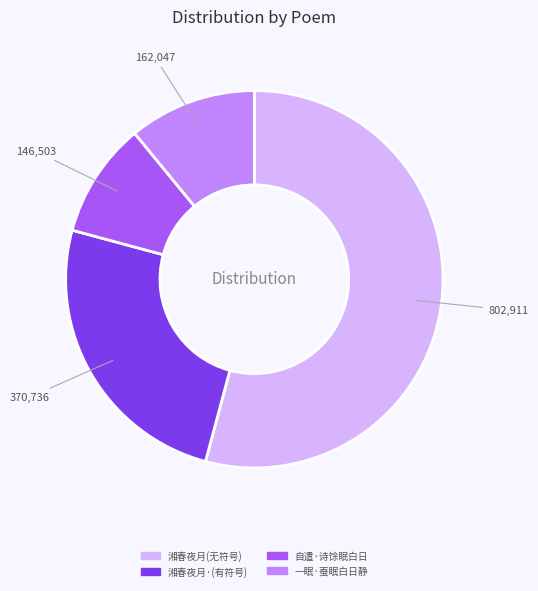

Is there a majority slice in this chart?

Yes